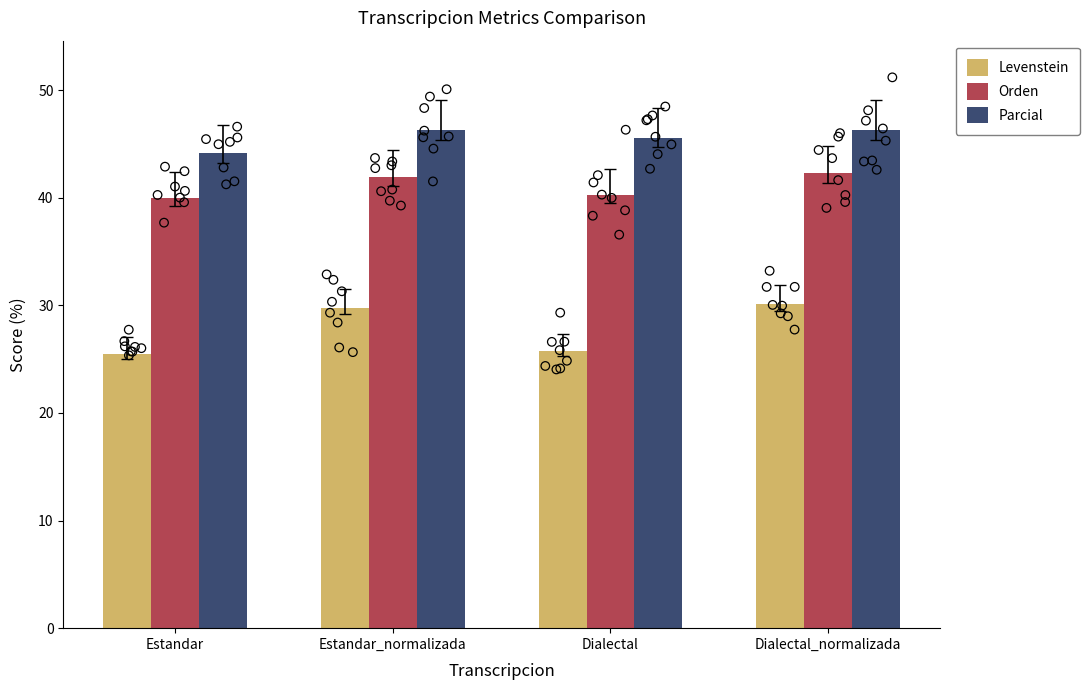

Is the value of Orden at Estandar_normalizada greater than the value of Parcial at Estandar?

No